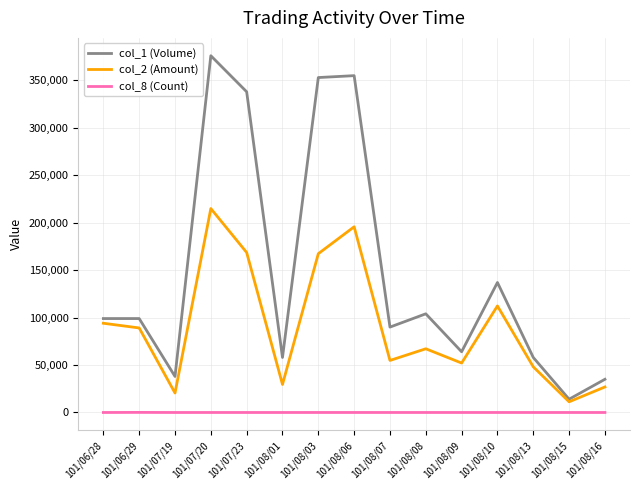

Is it true that col_8 (Count) equals 6 at 101/08/09?

True